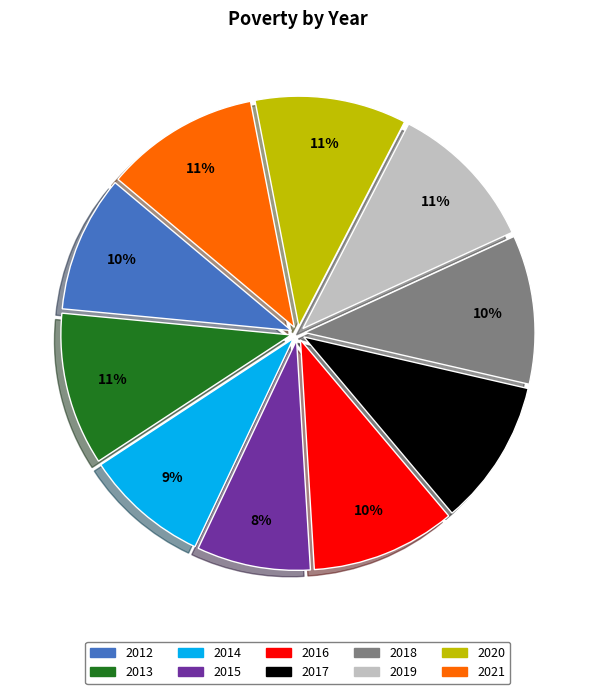

To the nearest percent, what is the average slice percentage?

10%